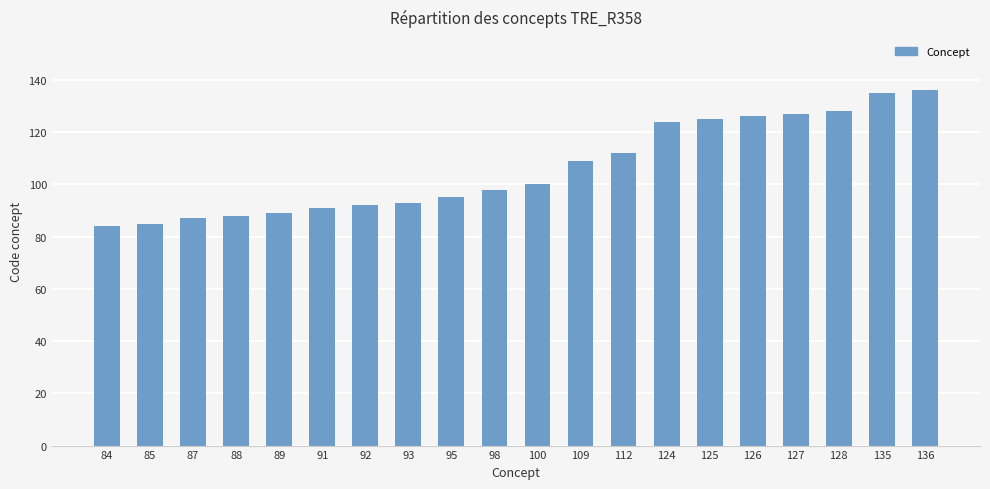

The chart shows a value of 159 at 93. True or false?

False